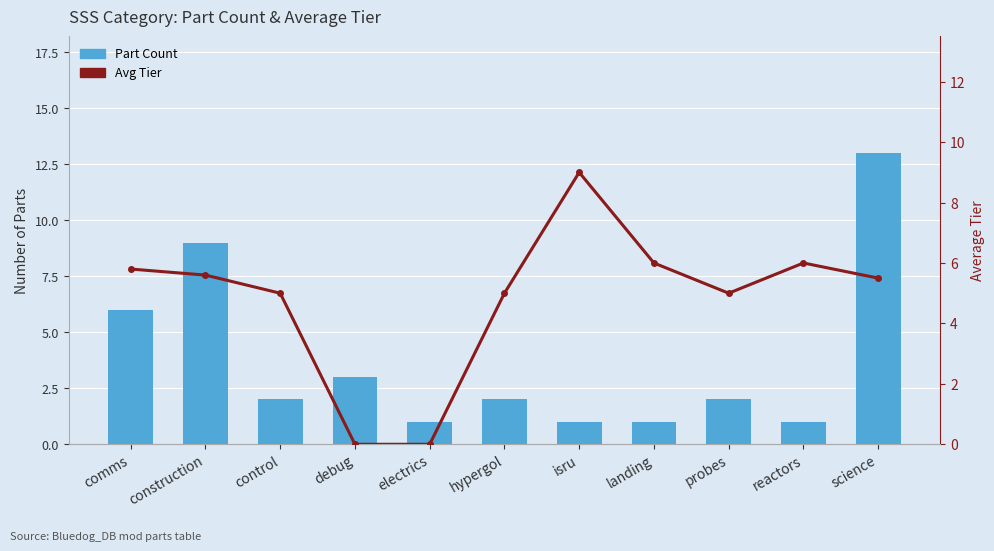

The value of Avg Tier at science is 5.5. True or false?

True